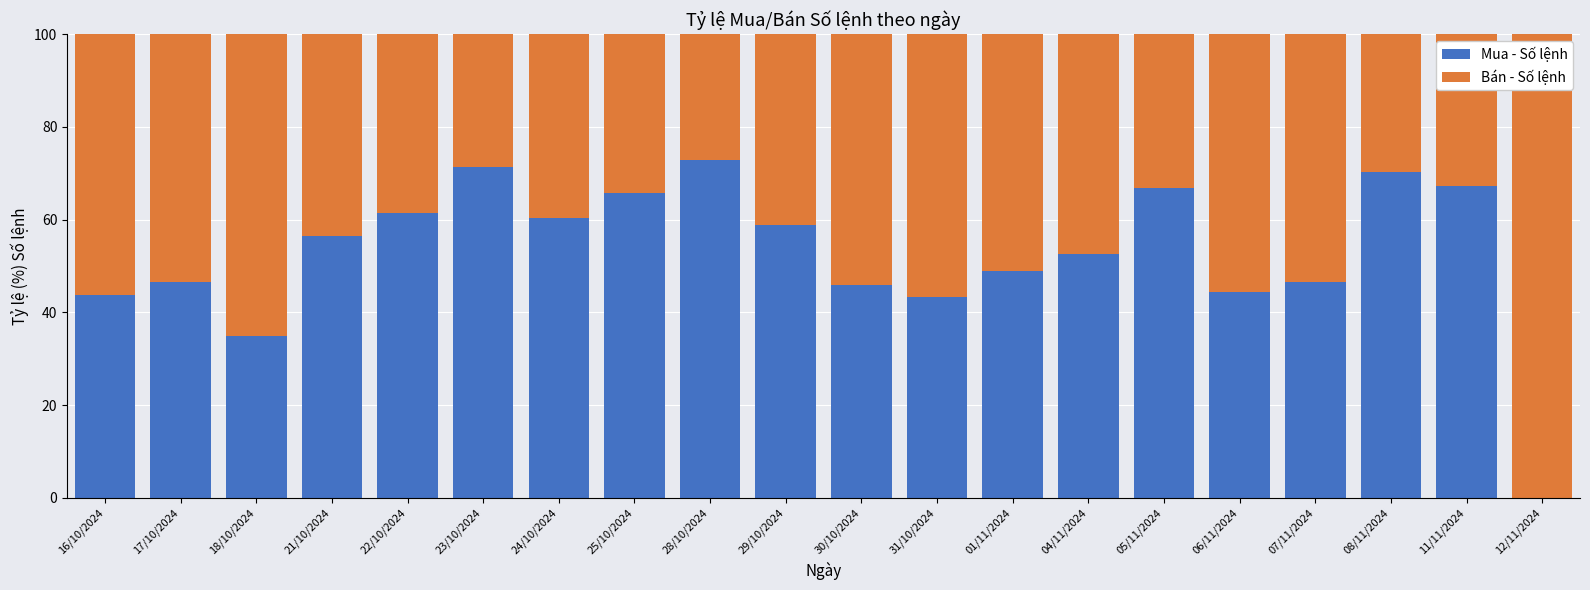

What is the total value across all series at 30/10/2024?

100.0